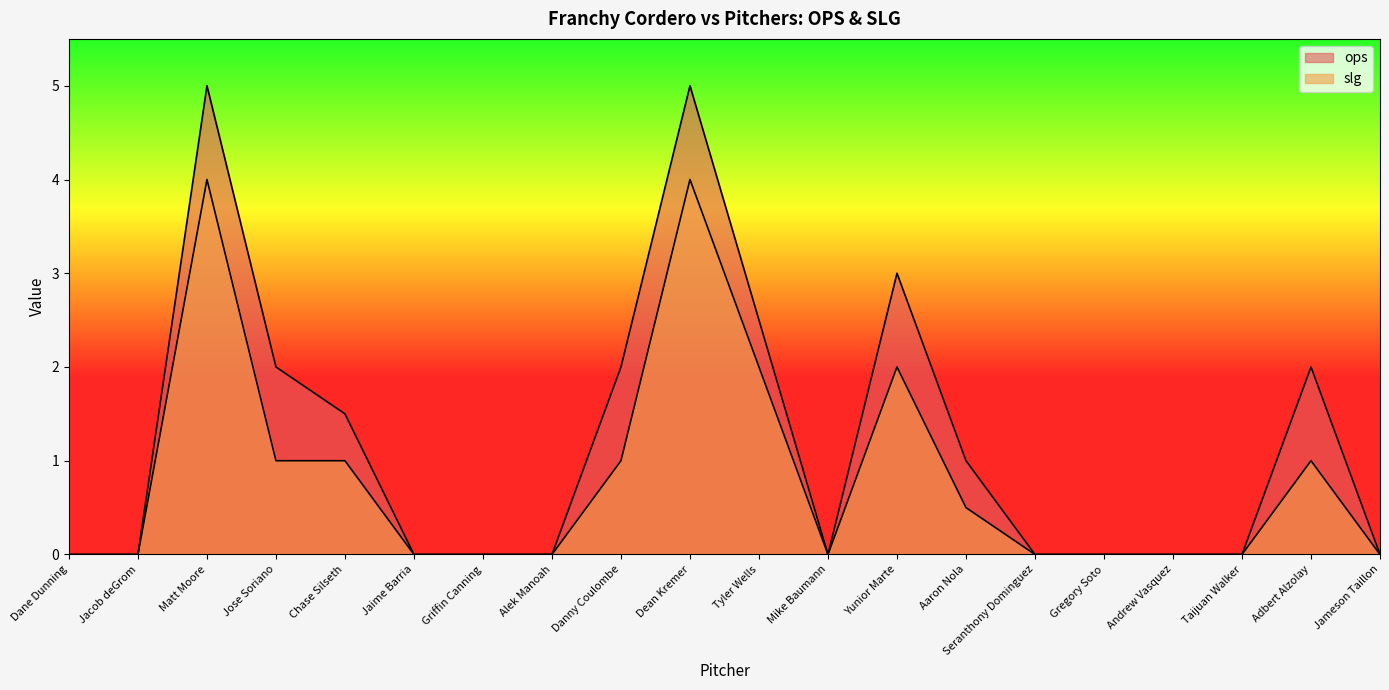

Where is ops nearest to the value 2?

Jose Soriano